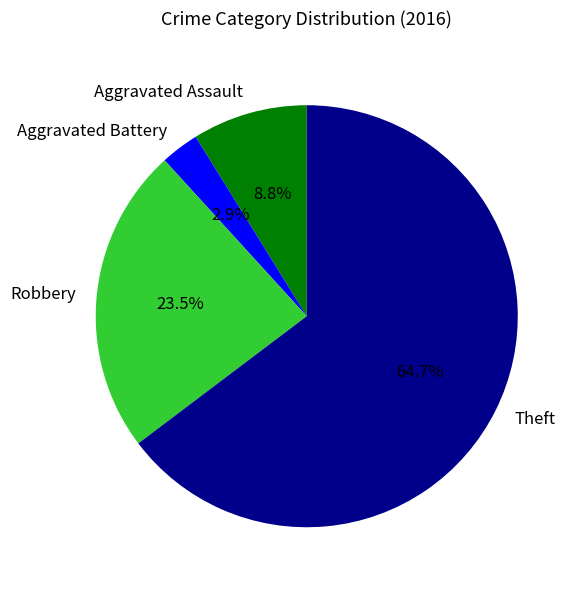

To the nearest percent, what is the combined percentage of Theft and Robbery?

88%